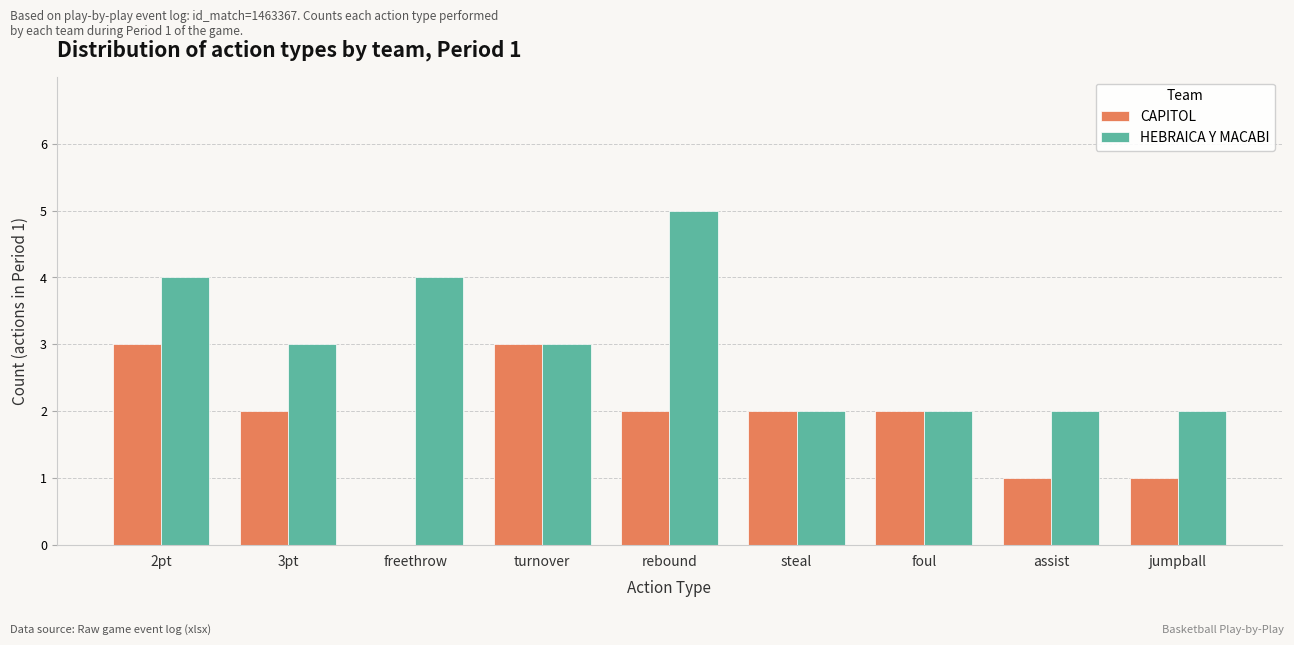

The HEBRAICA Y MACABI series shows 2 at assist. True or false?

True